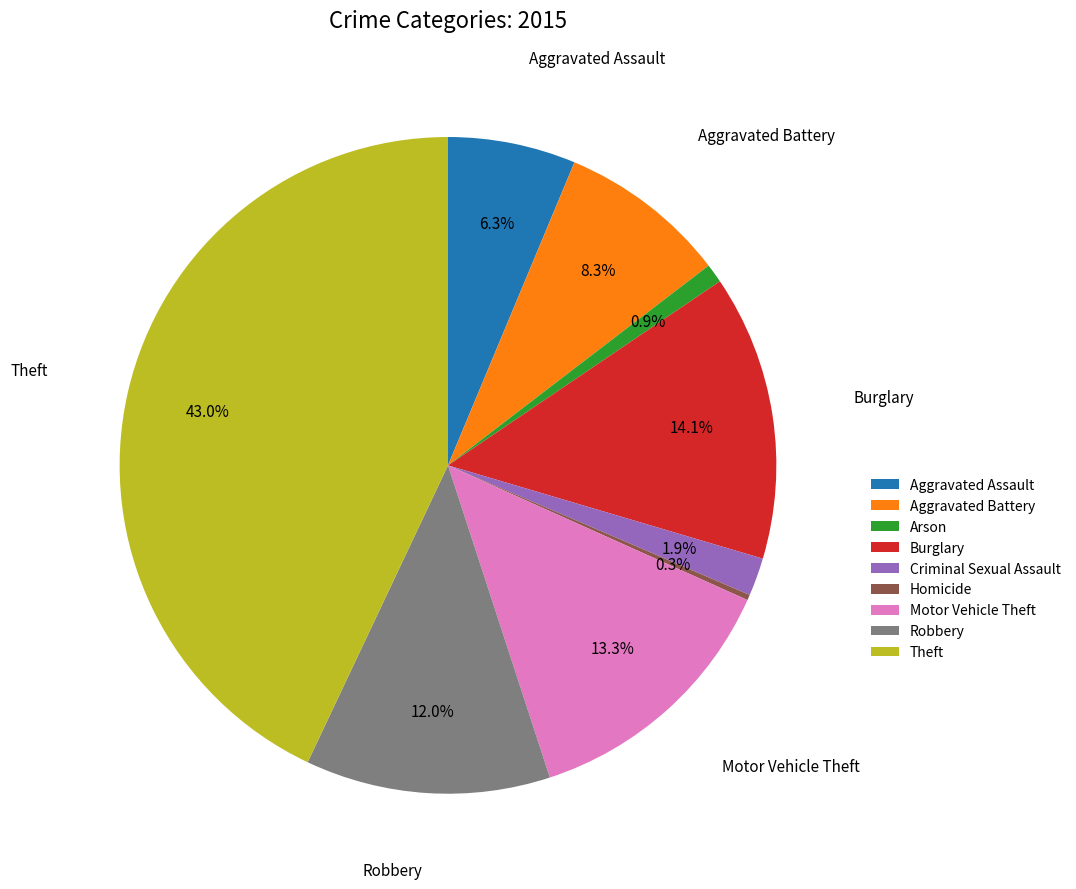

Which slice is the largest?

Theft